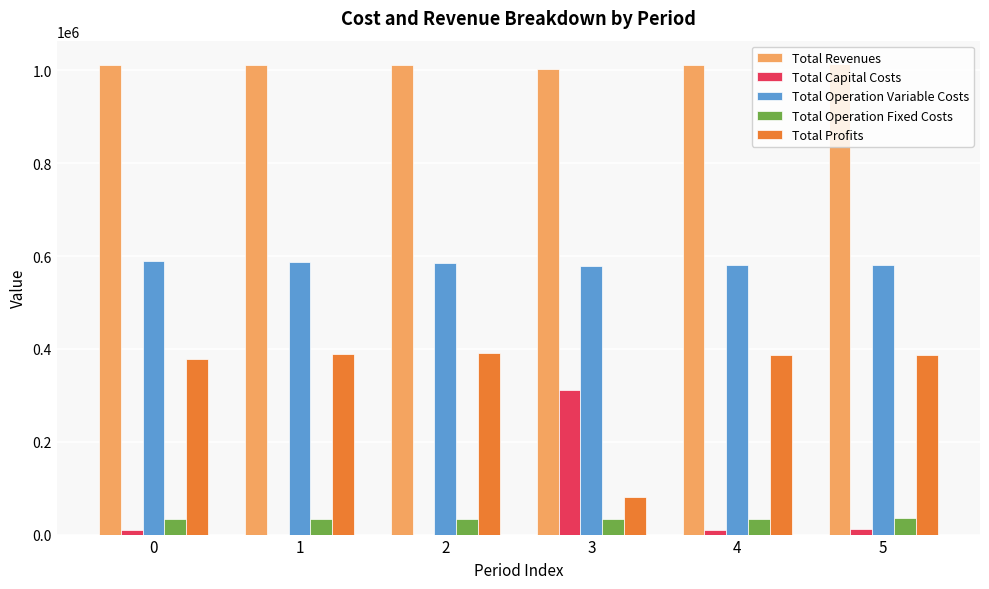

Does the chart contain stacked bars?

No